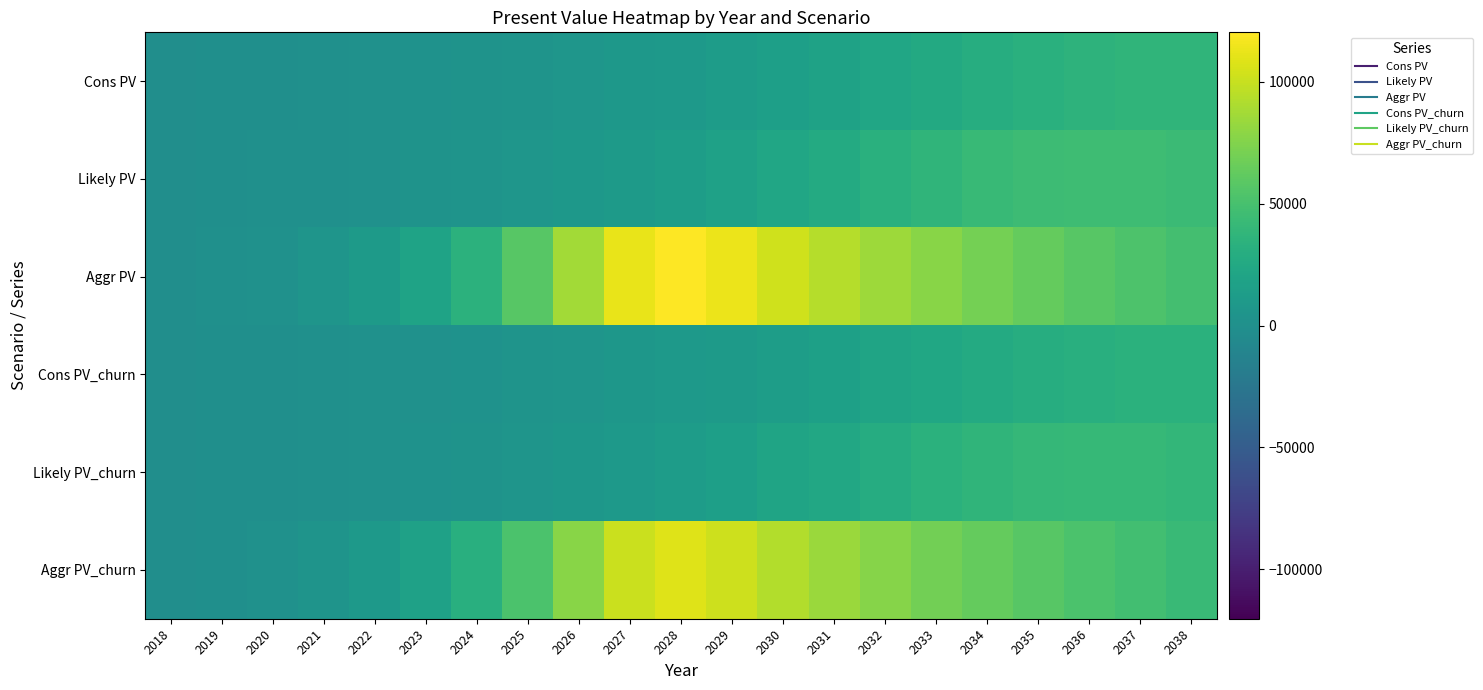

Which series has the largest total across all categories?

Aggr PV